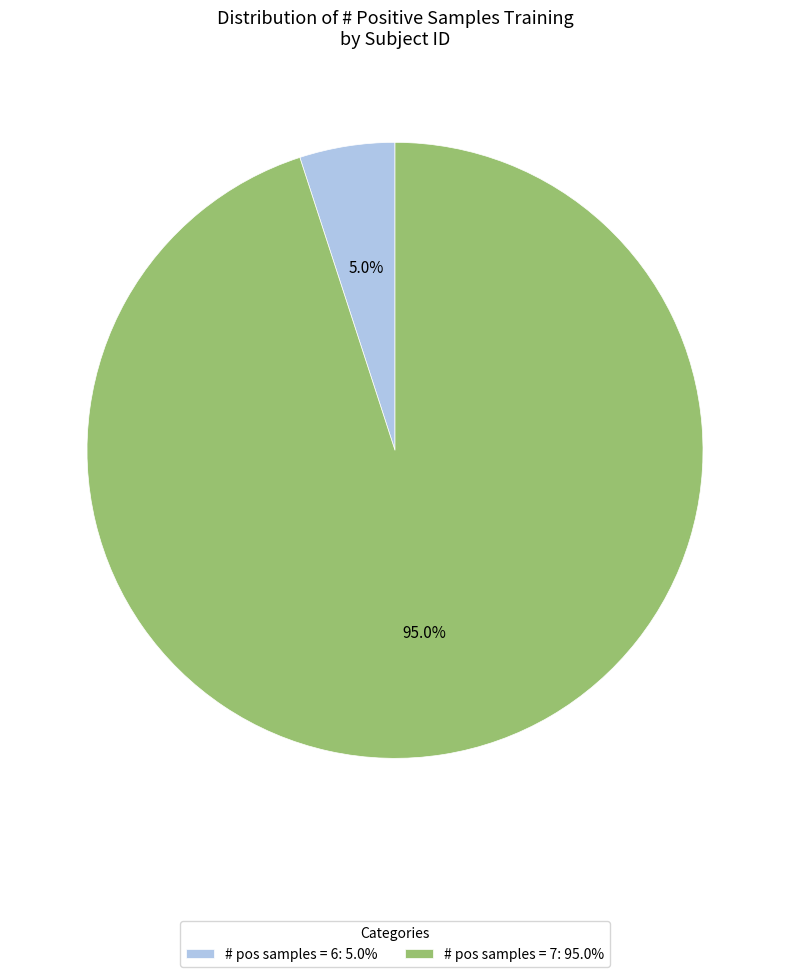

Which slice is the smallest?

# pos samples = 6: 5.0%